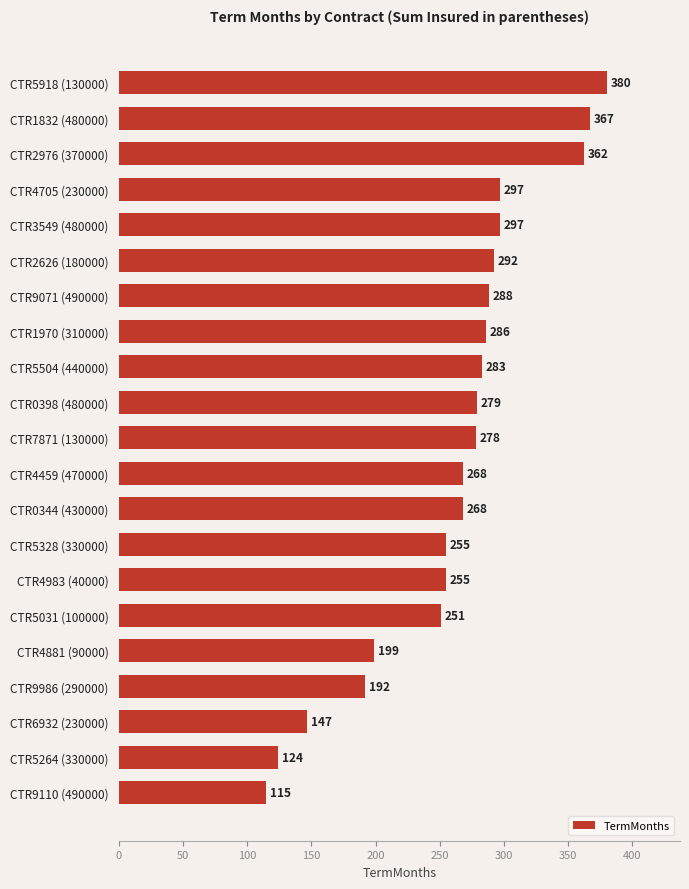

What is the difference between the maximum and minimum values?

265